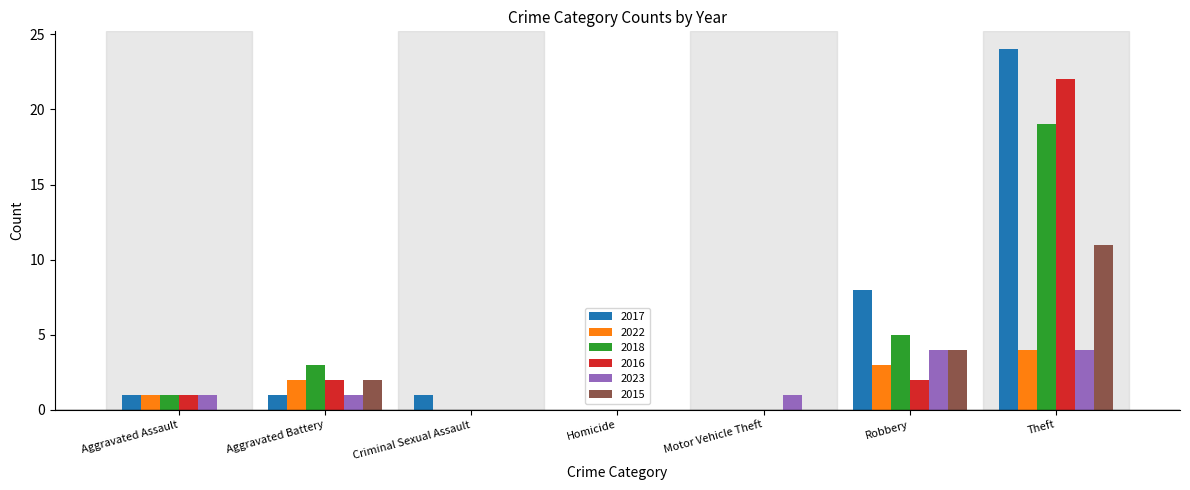

Is it true that 2018 equals 0 at Aggravated Assault?

False